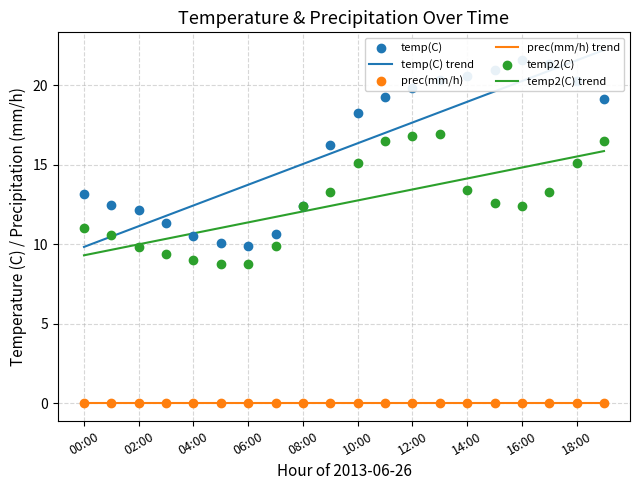

Which series has the largest Y range (max minus min)?

temp(C) trend